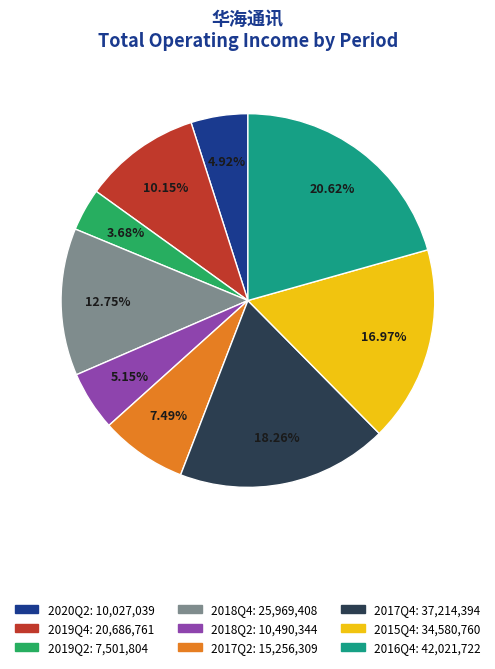

The 2016Q4 slice represents 21% of the pie. True or false?

True